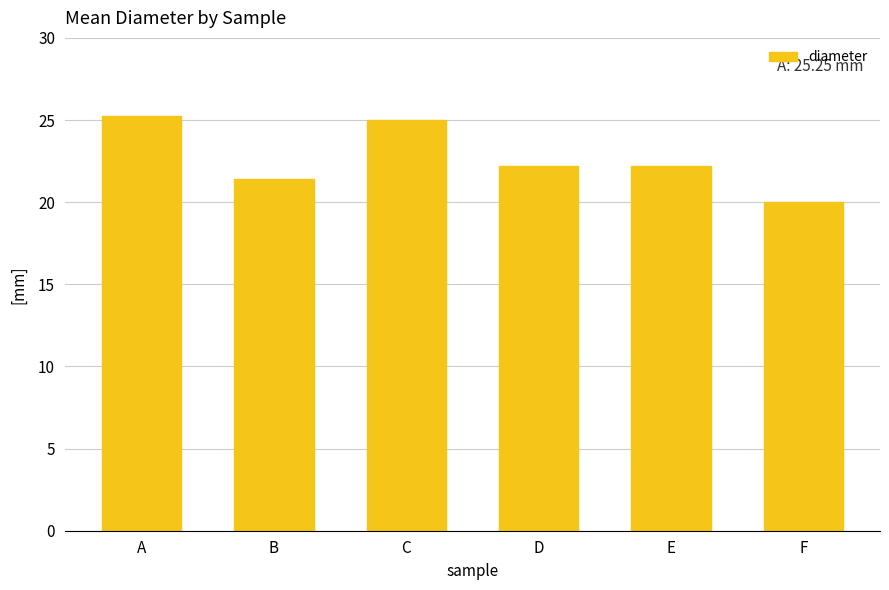

Count the number of data series in this chart.

1